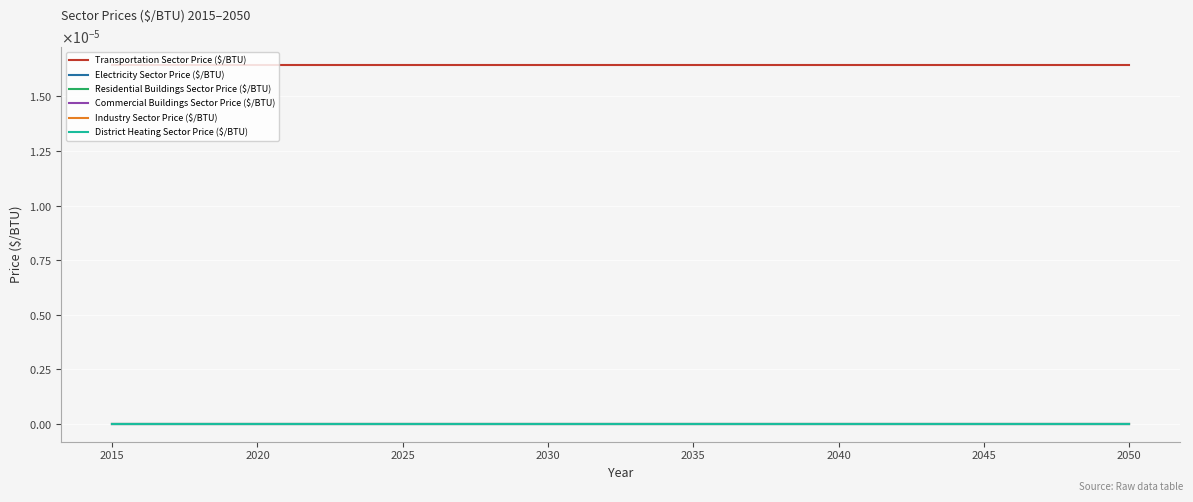

Does the chart have visible grid lines?

Yes